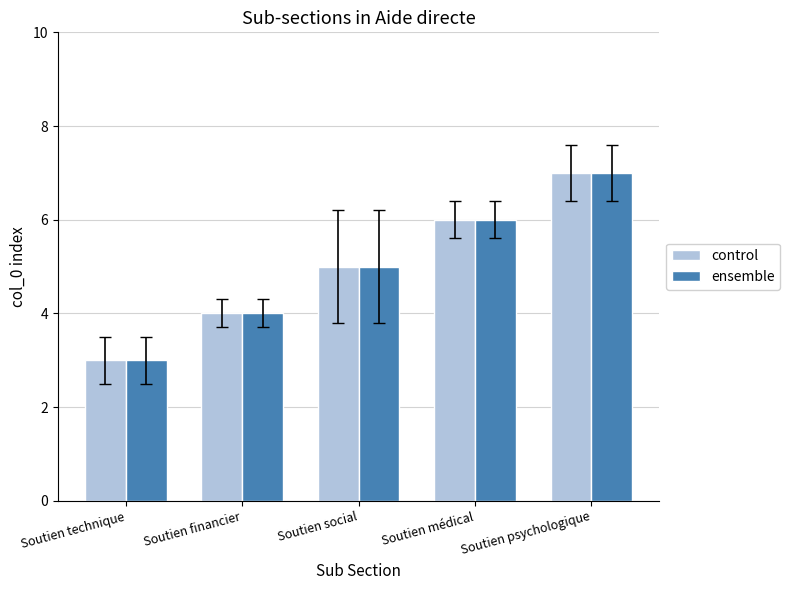

What is the value of the control bar at the 5th from the left?

7